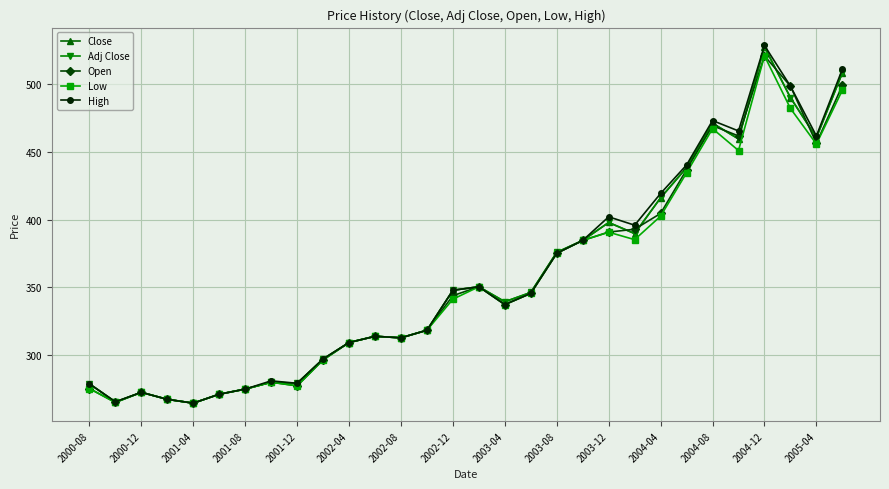

List the series in order of their peak value, lowest first.

Open, Low, Close, Adj Close, High